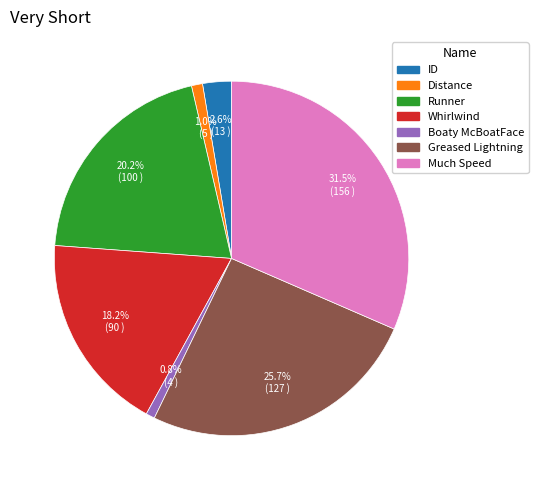

To the nearest percent, what percentage of the pie is Greased Lightning?

26%